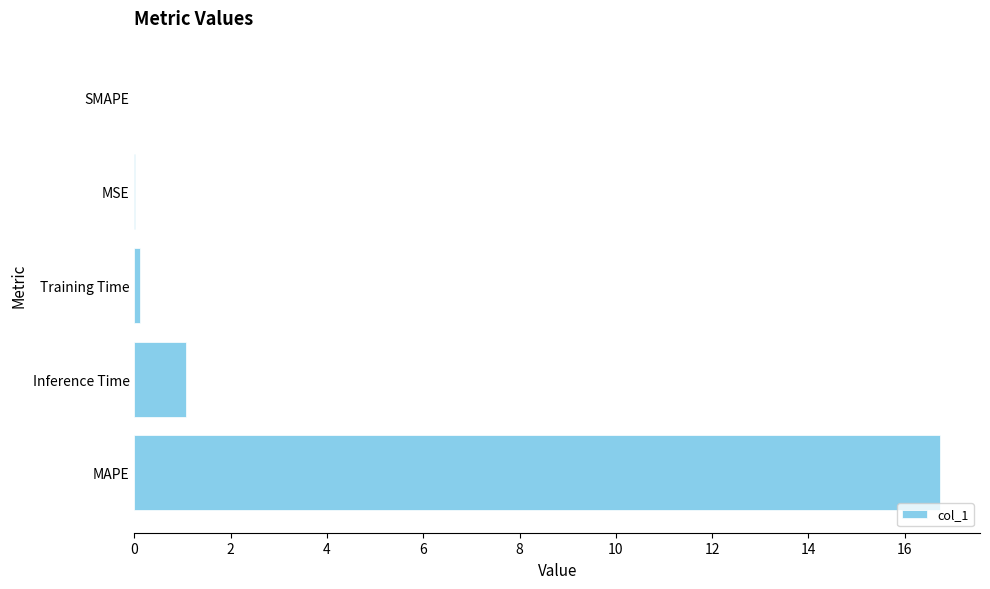

How many distinct data groups are displayed?

1